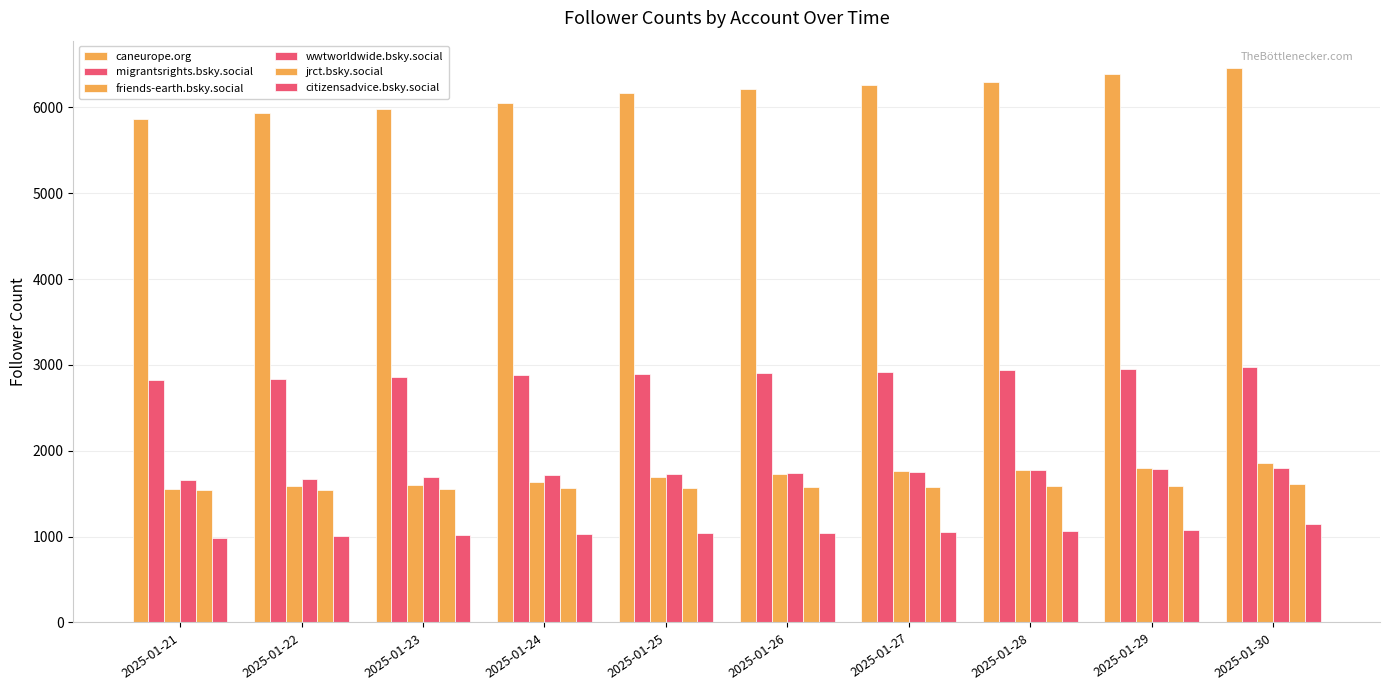

What is the average value of the wwtworldwide.bsky.social series?

1734